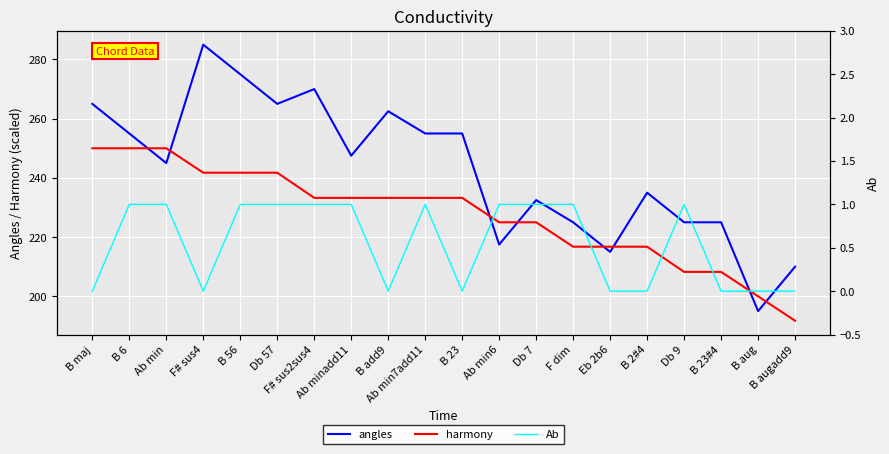

What is the difference between the second highest and minimum values in the angles series?

80.0